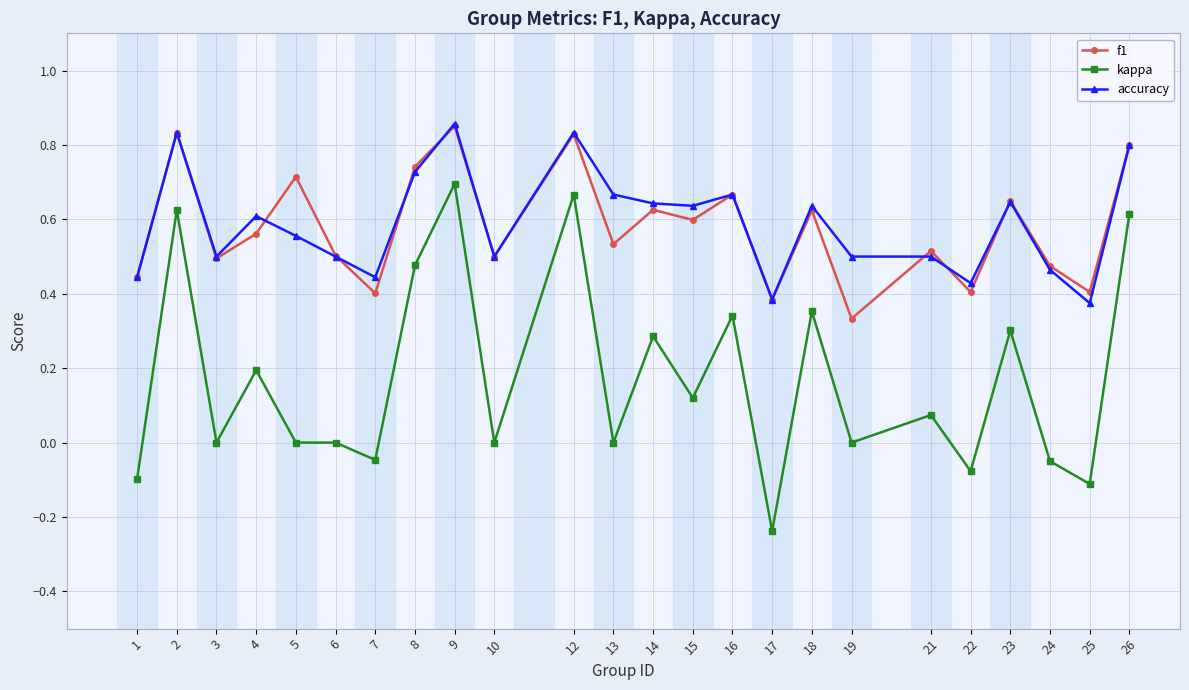

What is the sum of the accuracy values at 16 and 9?

1.5